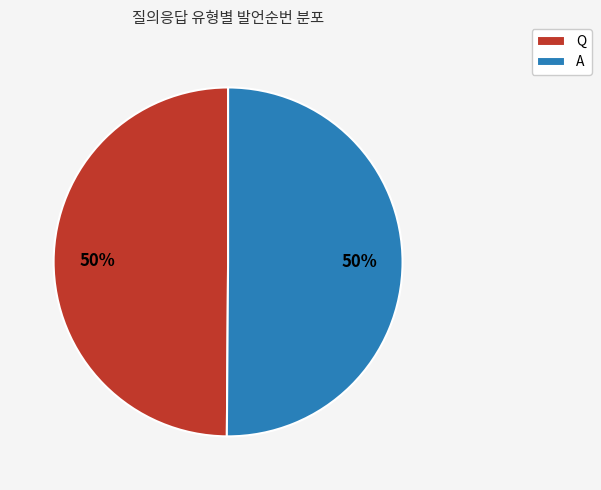

True or false: A accounts for 50% of the total.

True